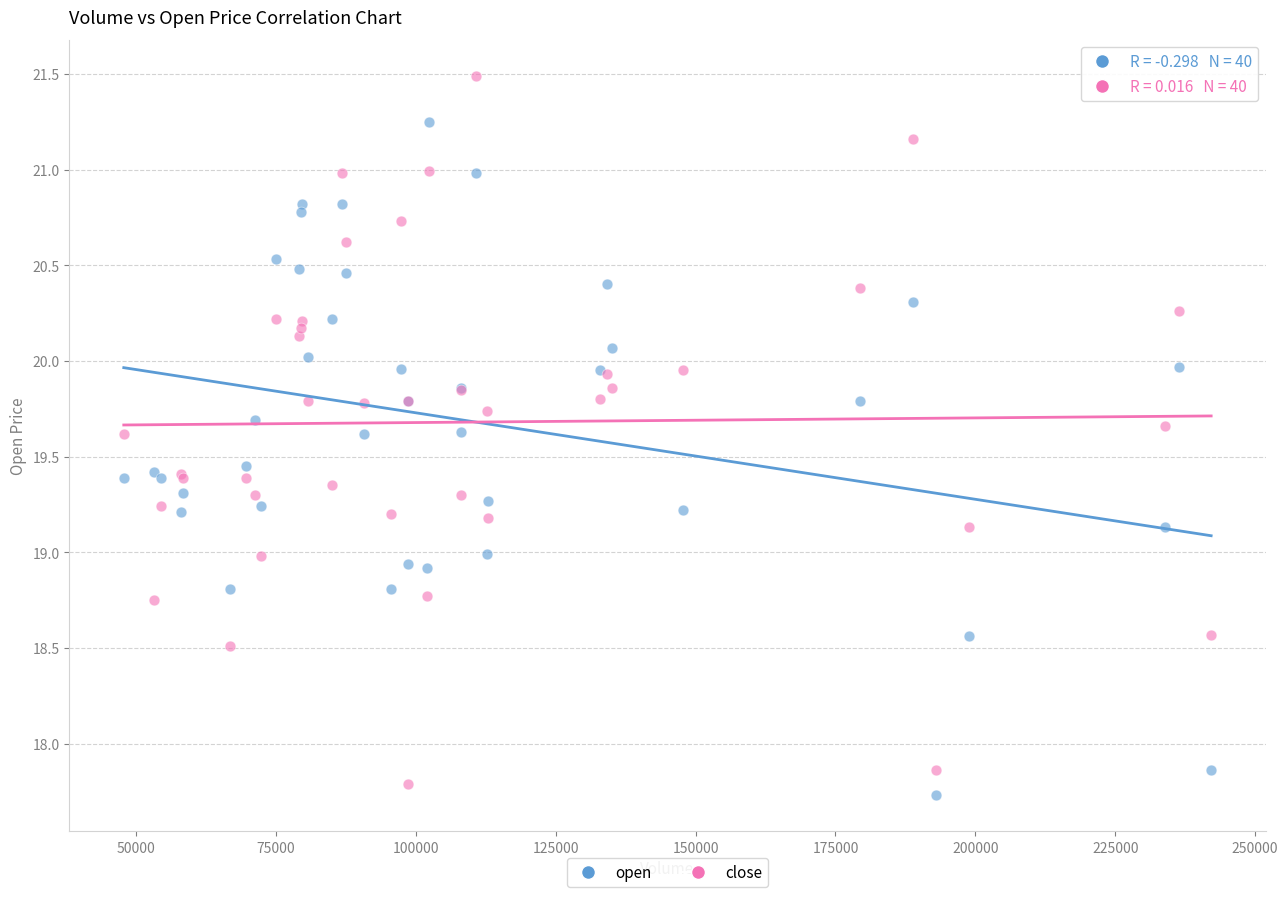

Which series reaches the minimum Y coordinate?

open